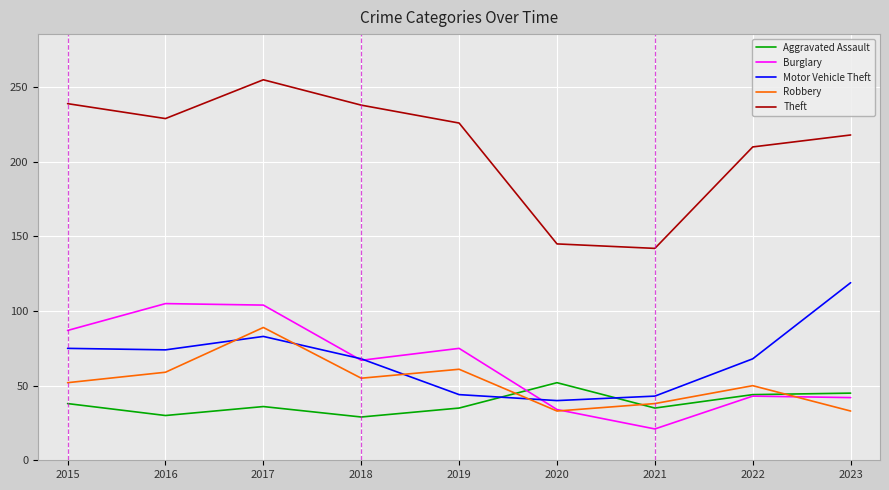

Is the value of Motor Vehicle Theft at 2018 greater than the value of Robbery at 2022?

Yes